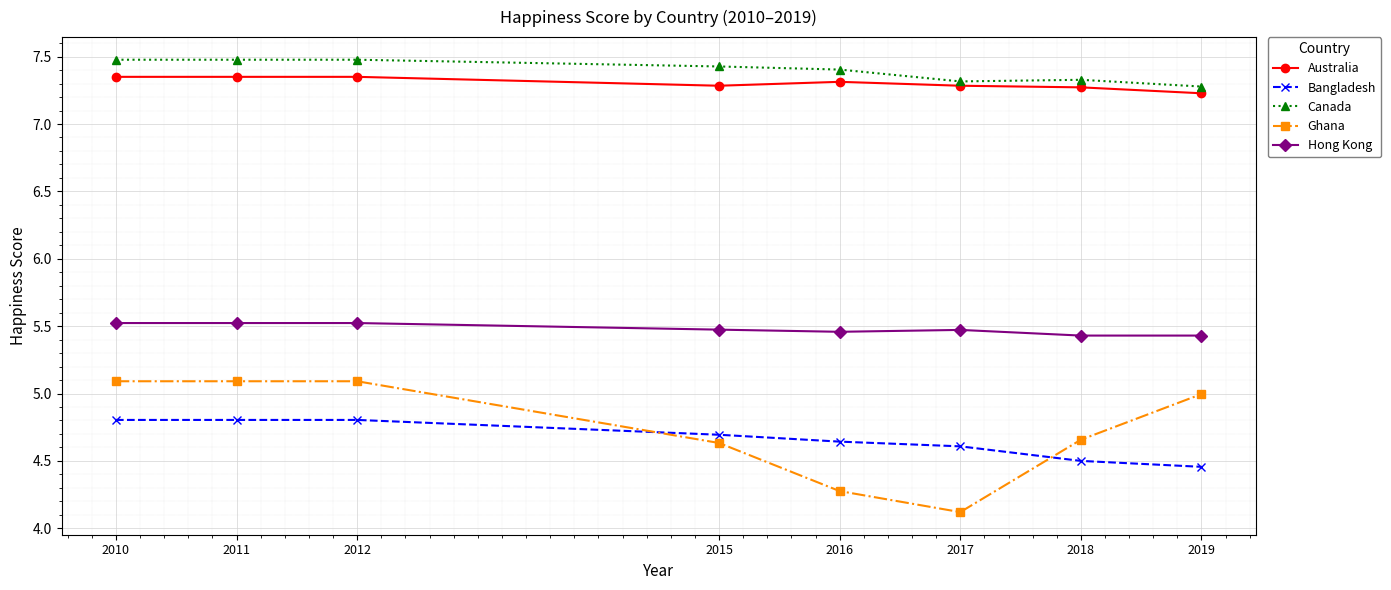

The value of Ghana at 2017 is 4.1. True or false?

True